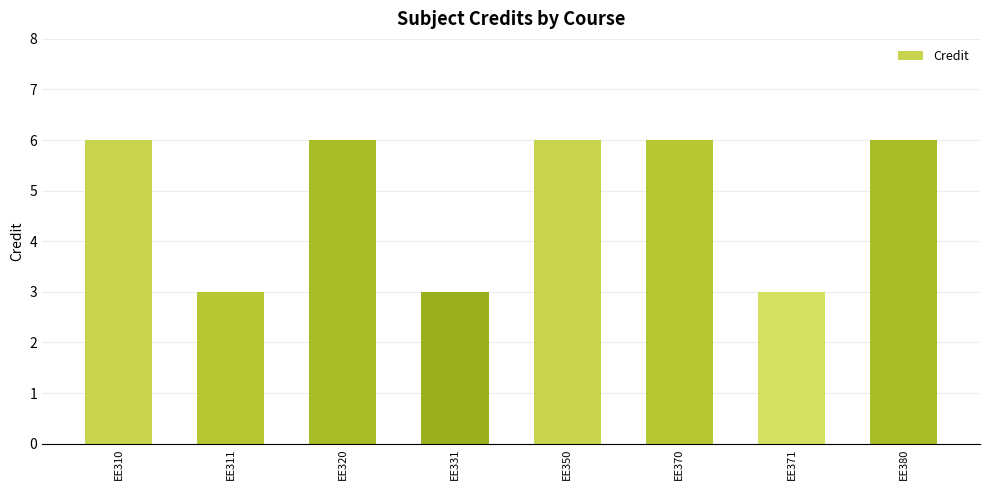

The chart shows a value of 5 at EE371. True or false?

False